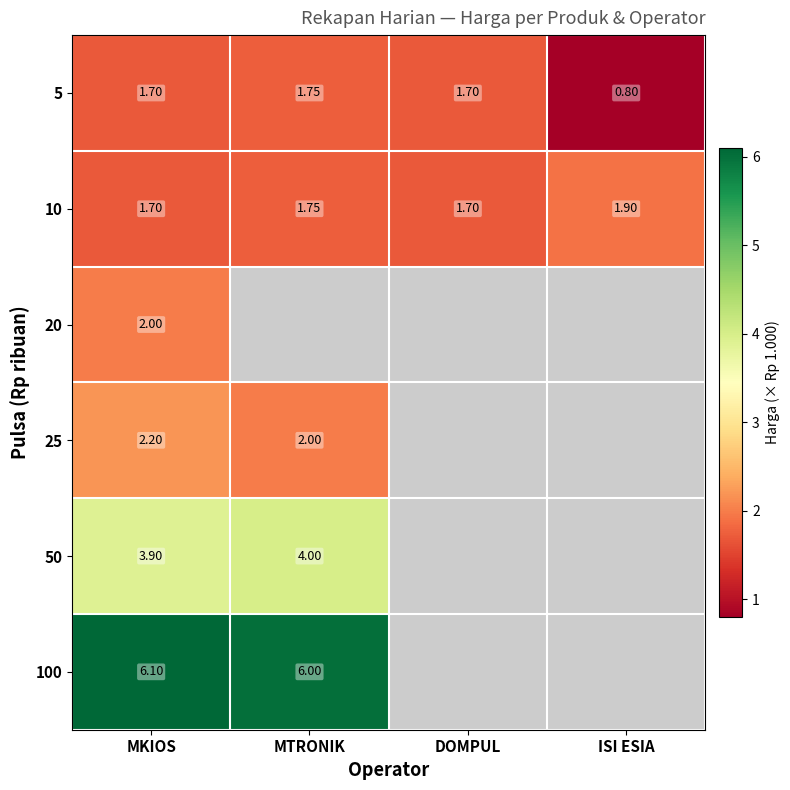

The 25 series shows 0.6 at MTRONIK. True or false?

False